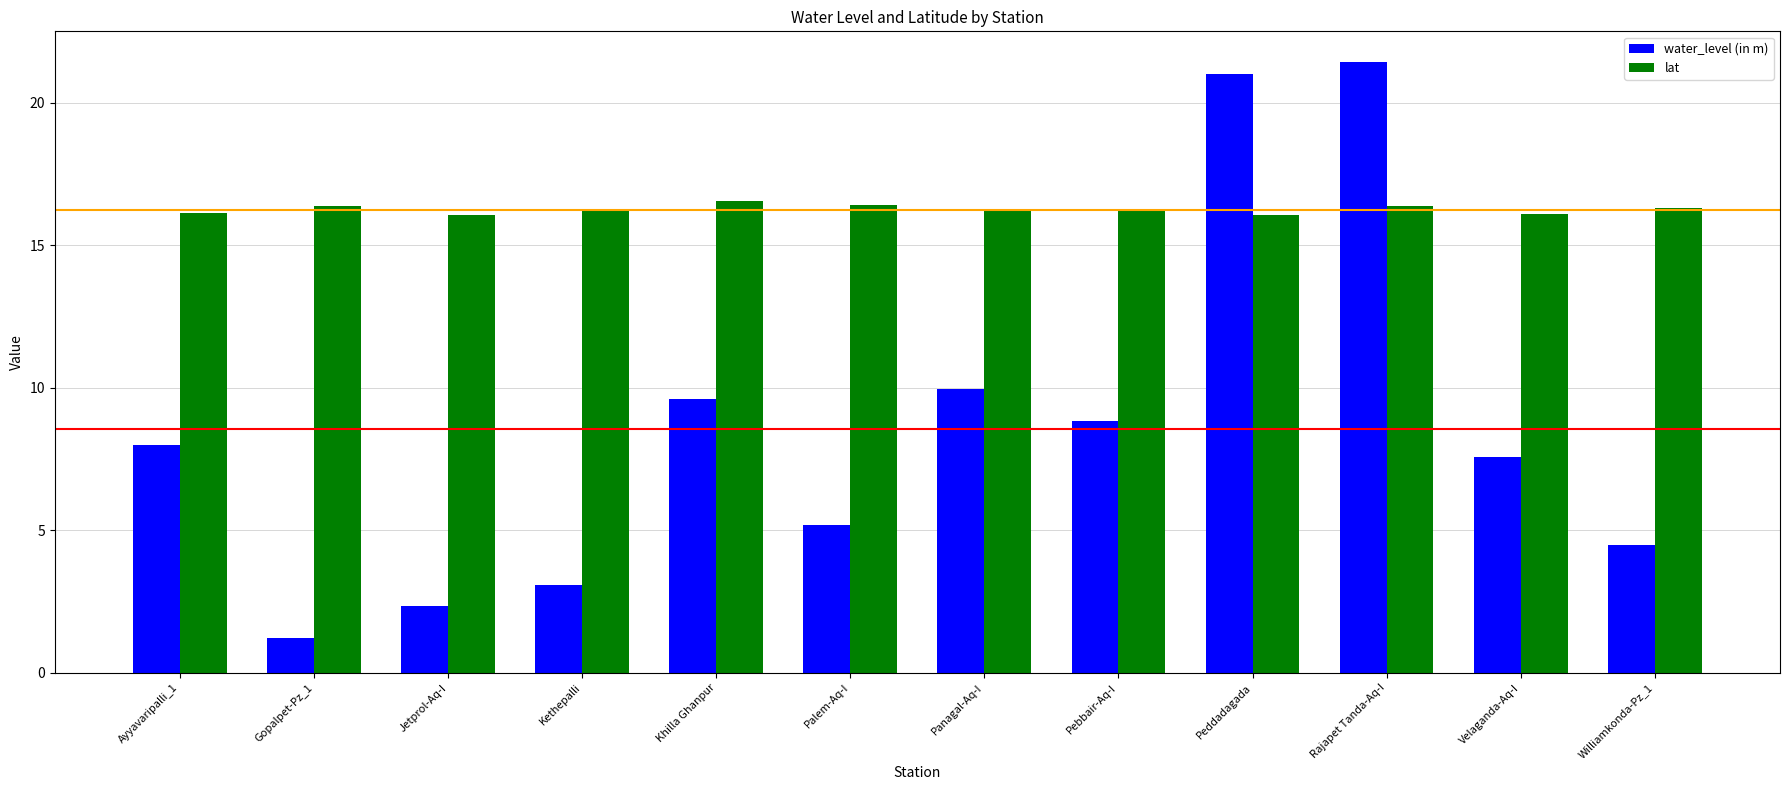

The water_level (in m) series shows 3.9 at Jetprol-Aq-I. True or false?

False